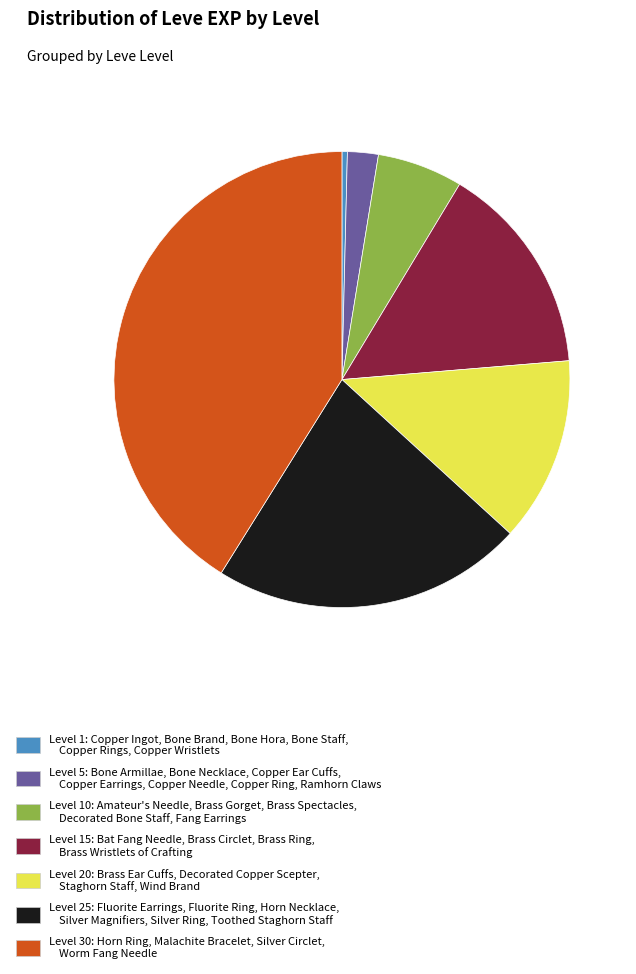

Which has a higher value, Level 20: Brass Ear Cuffs, Decorated Copper Scepter, Staghorn Staff, Wind Brand or Level 1: Copper Ingot, Bone Brand, Bone Hora, Bone Staff, Copper Rings, Copper Wristlets?

Level 20: Brass Ear Cuffs, Decorated Copper Scepter, Staghorn Staff, Wind Brand